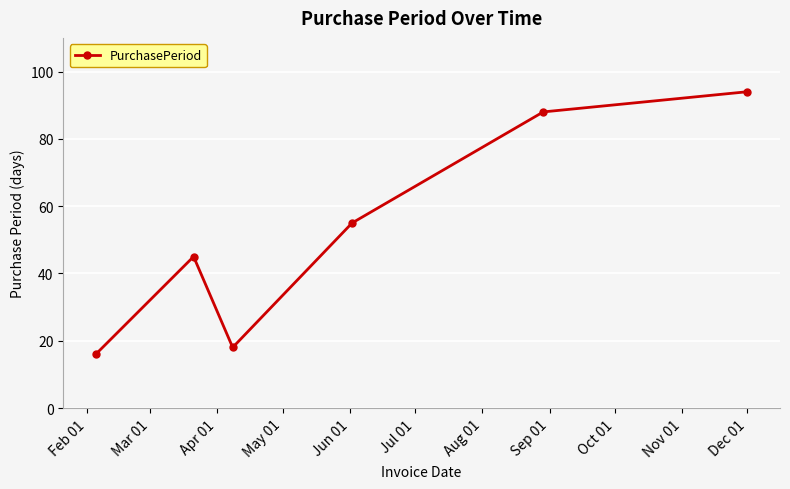

Reading right to left, what are all the values shown in this chart?

94	88	55	18	45	16